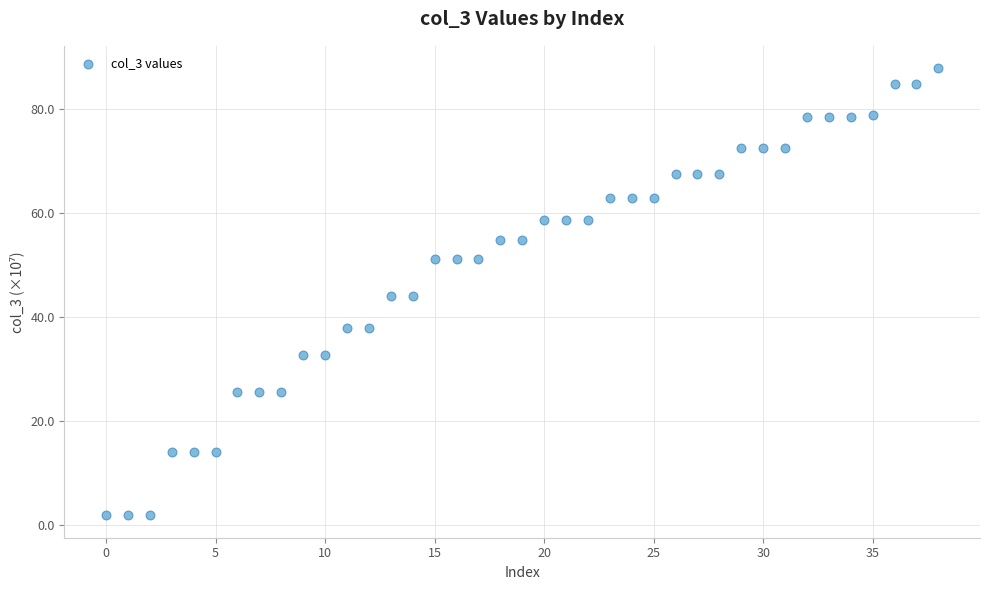

What is the range of Y values (max minus min)?

85.9